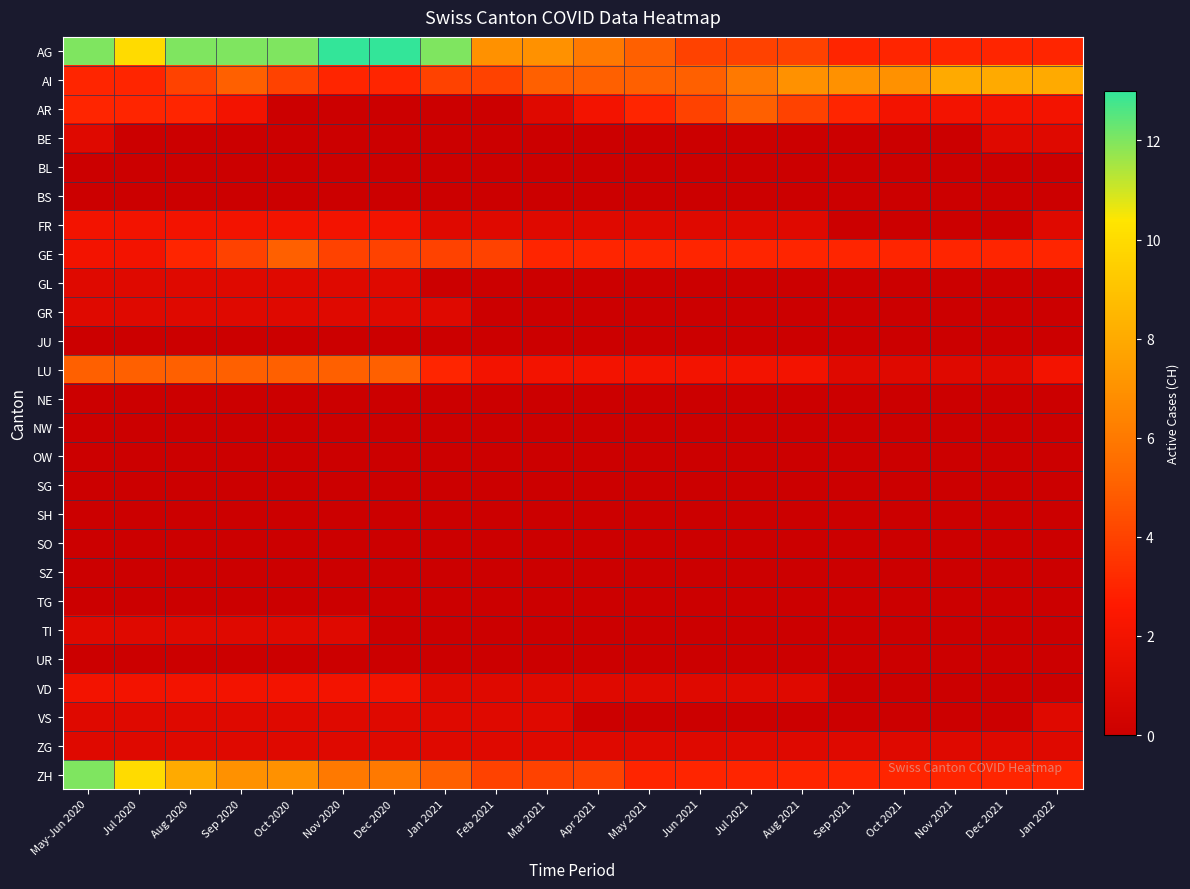

Which series has the largest range (max minus min)?

AG